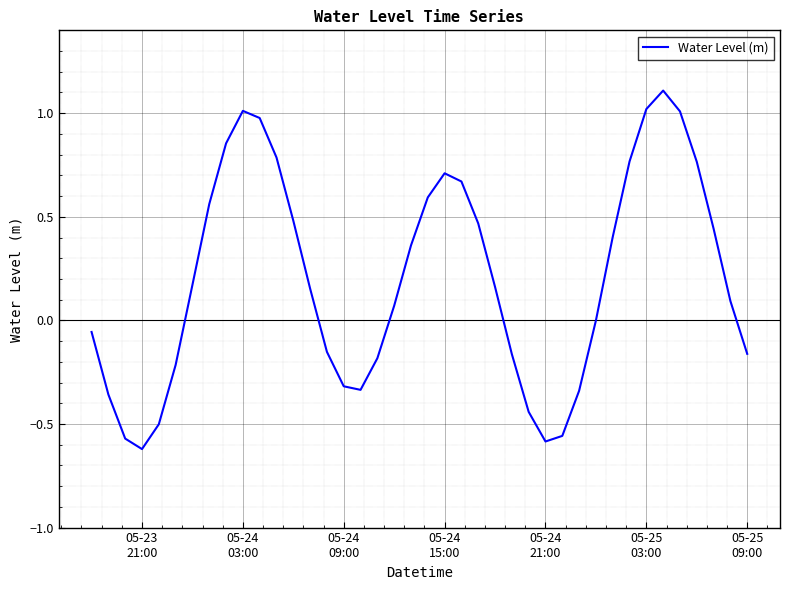

Is this an area chart (filled region under the line)?

No